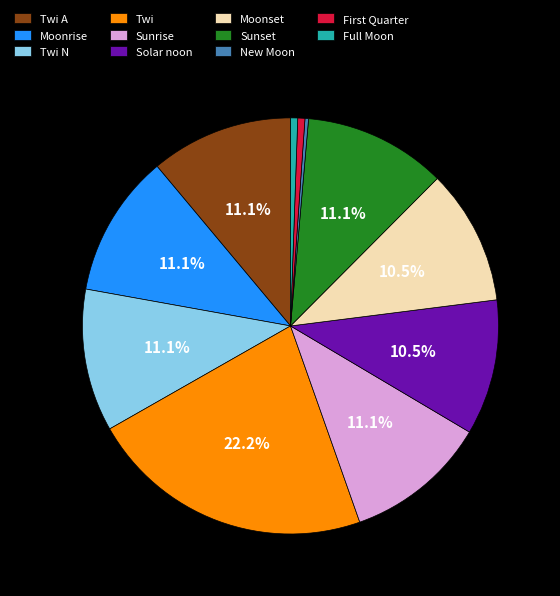

Combined, do Twi N and Sunset account for over 50%?

No